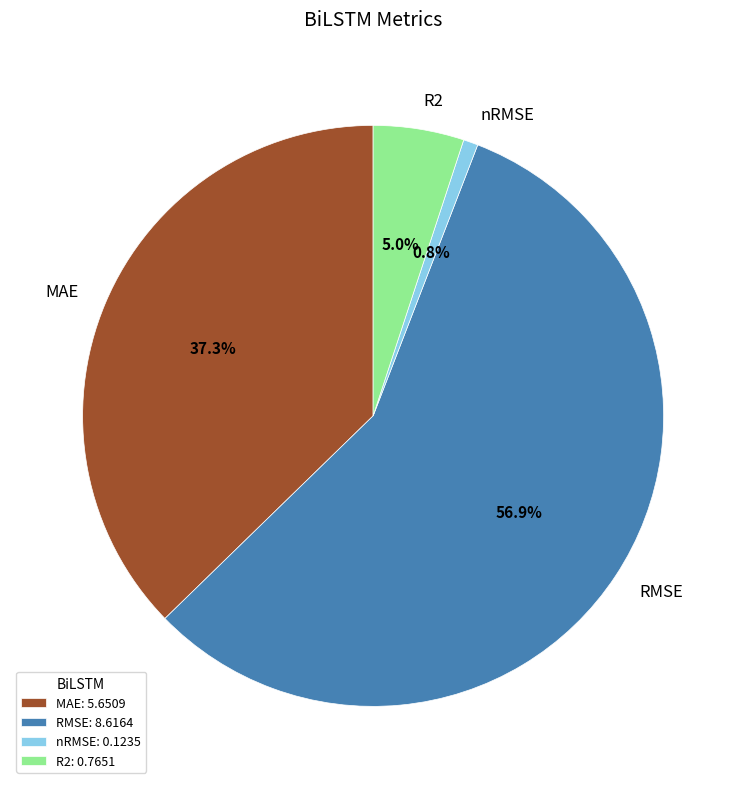

Is the sum of R2 and nRMSE greater than half?

No